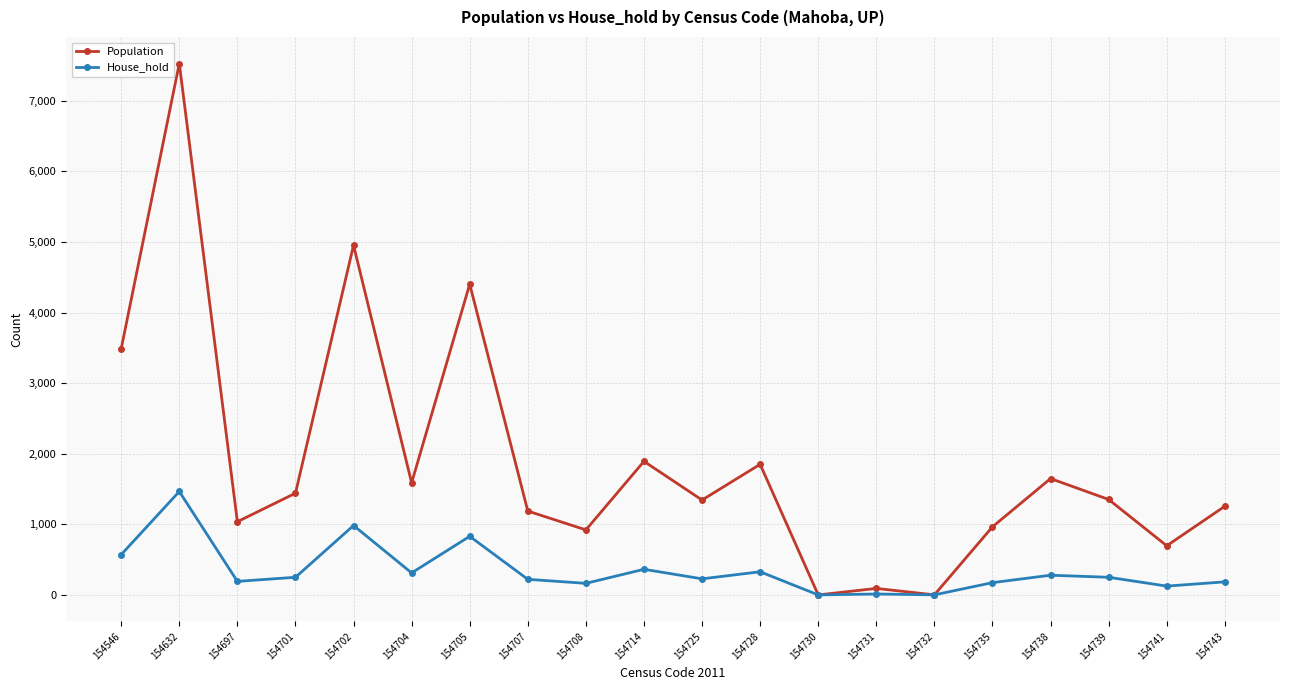

True or false: Population has more than 1 points higher than both neighbors.

True